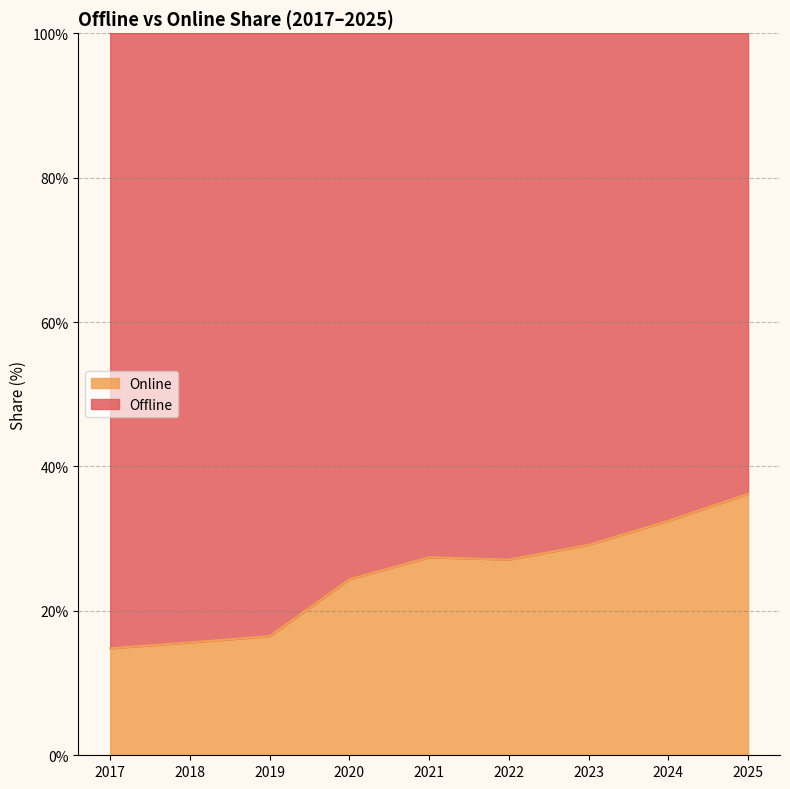

What is the highest value of the Online series?

36.2